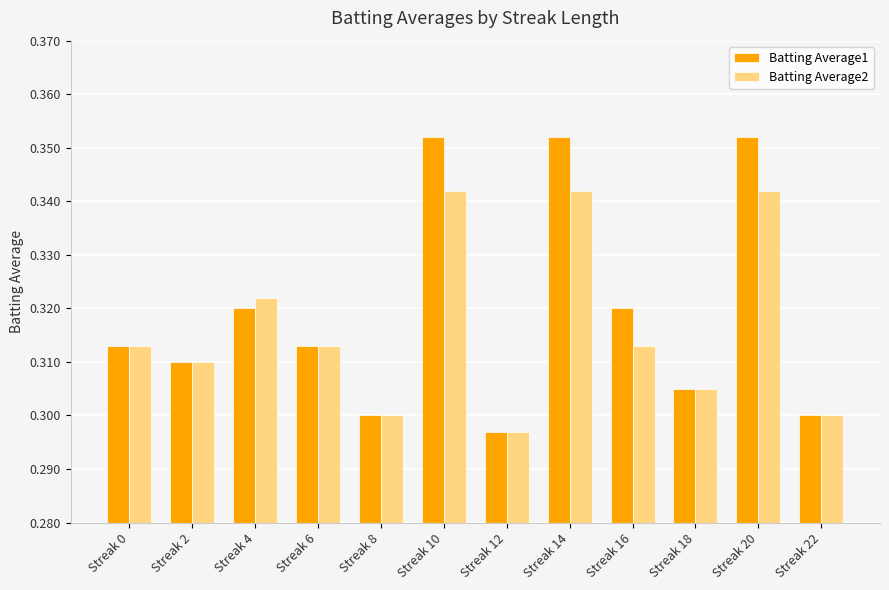

List the series in order of their overall mean, lowest first.

Batting Average2, Batting Average1